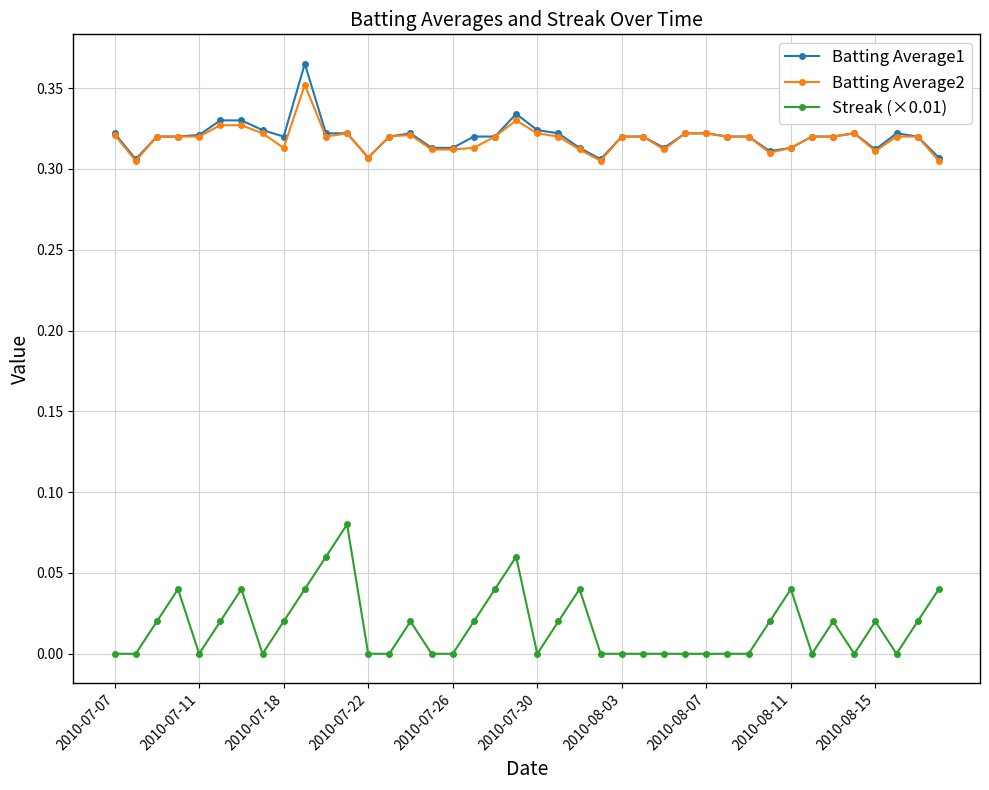

At how many categories does at least one series exceed 0?

40